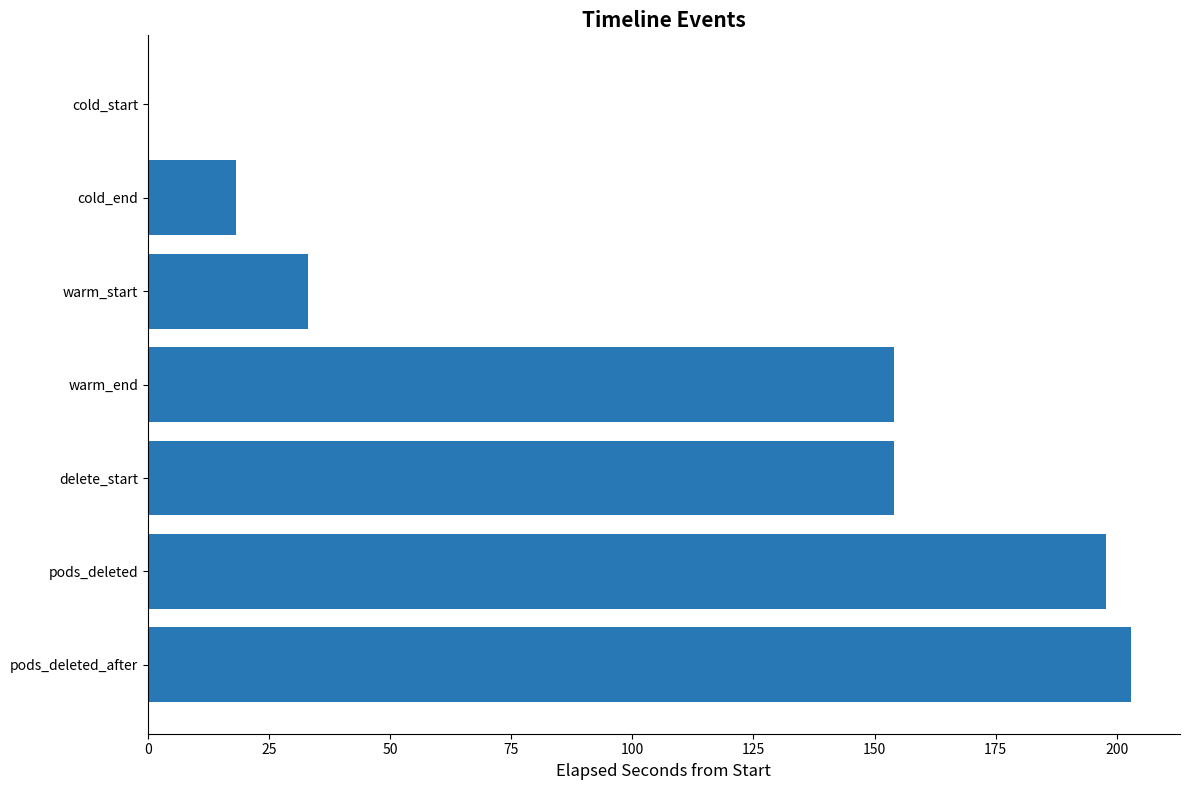

What is the change in value from cold_start to delete_start?

+154.1